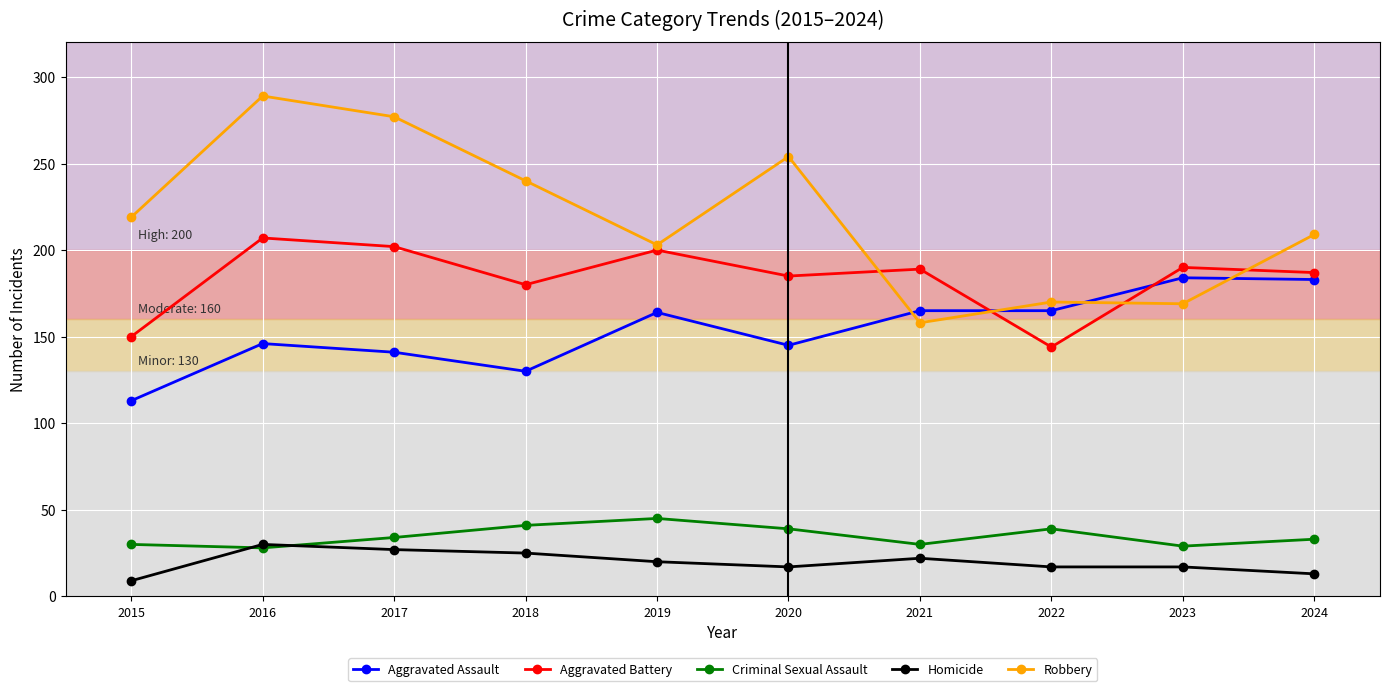

Is the value of Aggravated Battery at 2018 greater than the value of Robbery at 2022?

Yes